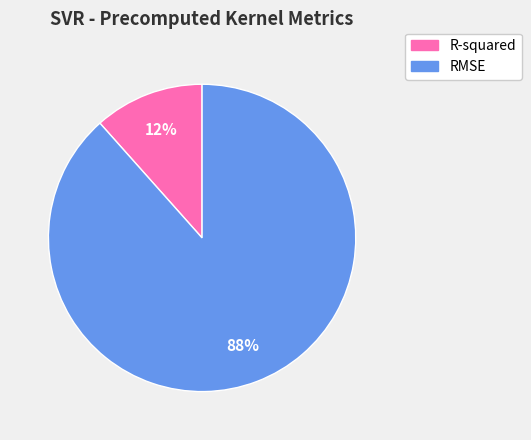

To the nearest percent, what portion does R-squared represent?

12%